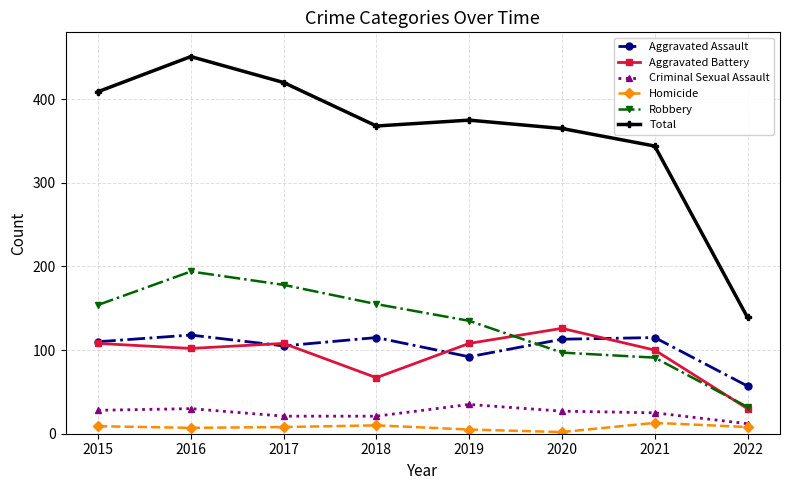

Where do Robbery and Aggravated Assault first cross each other?

2019 and 2020